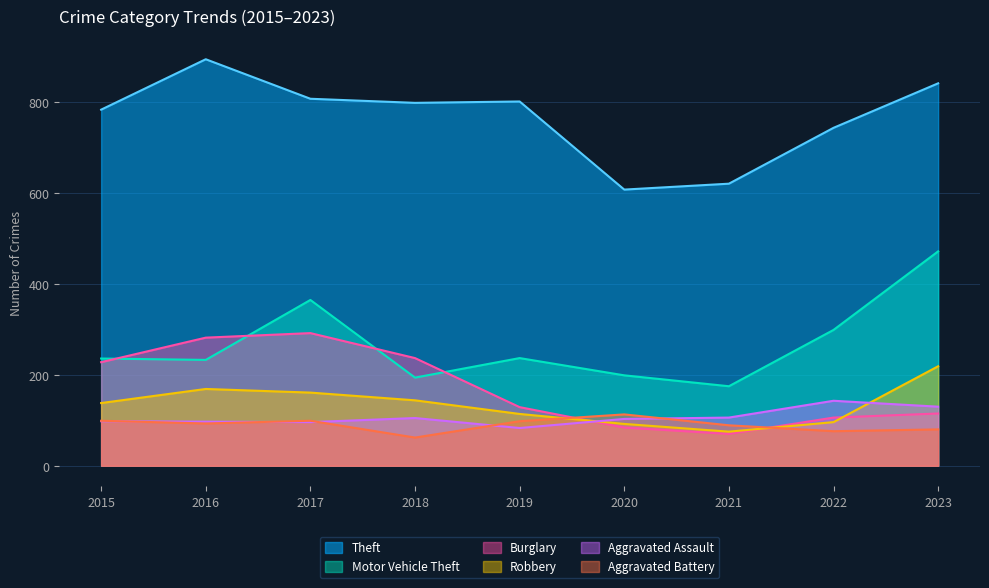

Reading right to left, extract all data points from this chart.

Theft: 2023=842	2022=744	2021=621	2020=608	2019=802	2018=799	2017=808	2016=895	2015=784
Motor Vehicle Theft: 2023=472	2022=299	2021=175	2020=199	2019=237	2018=194	2017=365	2016=233	2015=236
Burglary: 2023=115	2022=106	2021=70	2020=84	2019=129	2018=237	2017=292	2016=282	2015=228
Robbery: 2023=219	2022=96	2021=75	2020=92	2019=114	2018=144	2017=161	2016=169	2015=138
Aggravated Assault: 2023=130	2022=143	2021=106	2020=103	2019=83	2018=105	2017=96	2016=97	2015=98
Aggravated Battery: 2023=80	2022=76	2021=89	2020=113	2019=98	2018=62	2017=99	2016=93	2015=99